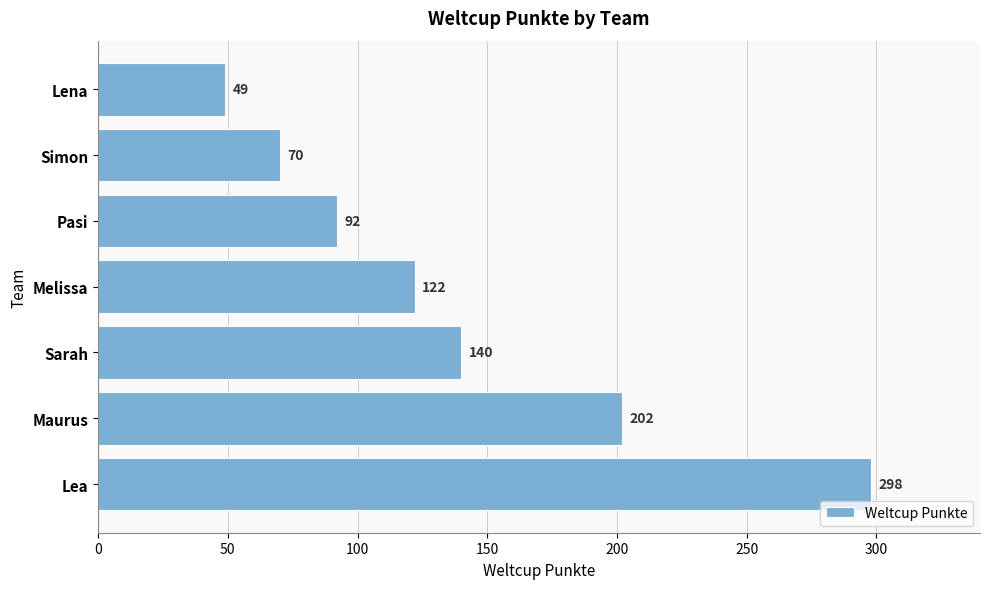

How many bars are there in total?

7